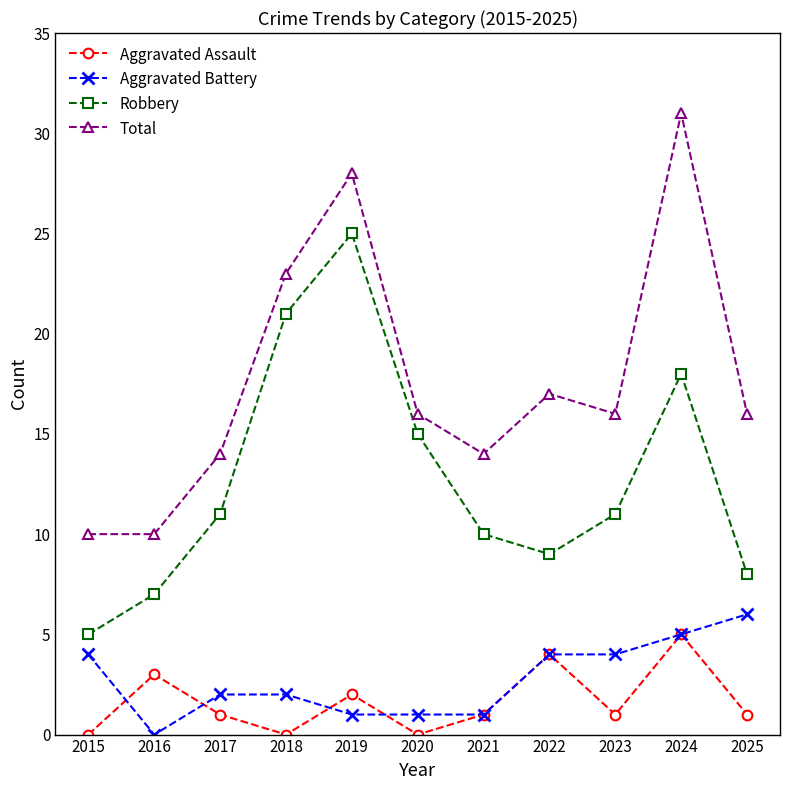

True or false: Aggravated Assault and Robbery cross at least once.

False